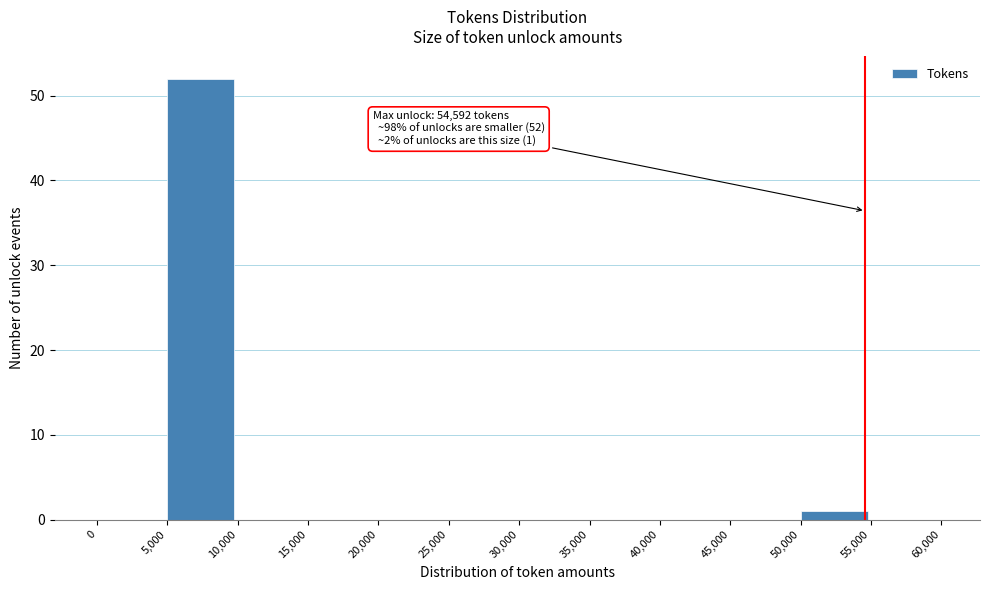

Which range on the x-axis has the tallest bar?

5,000 to 10,000